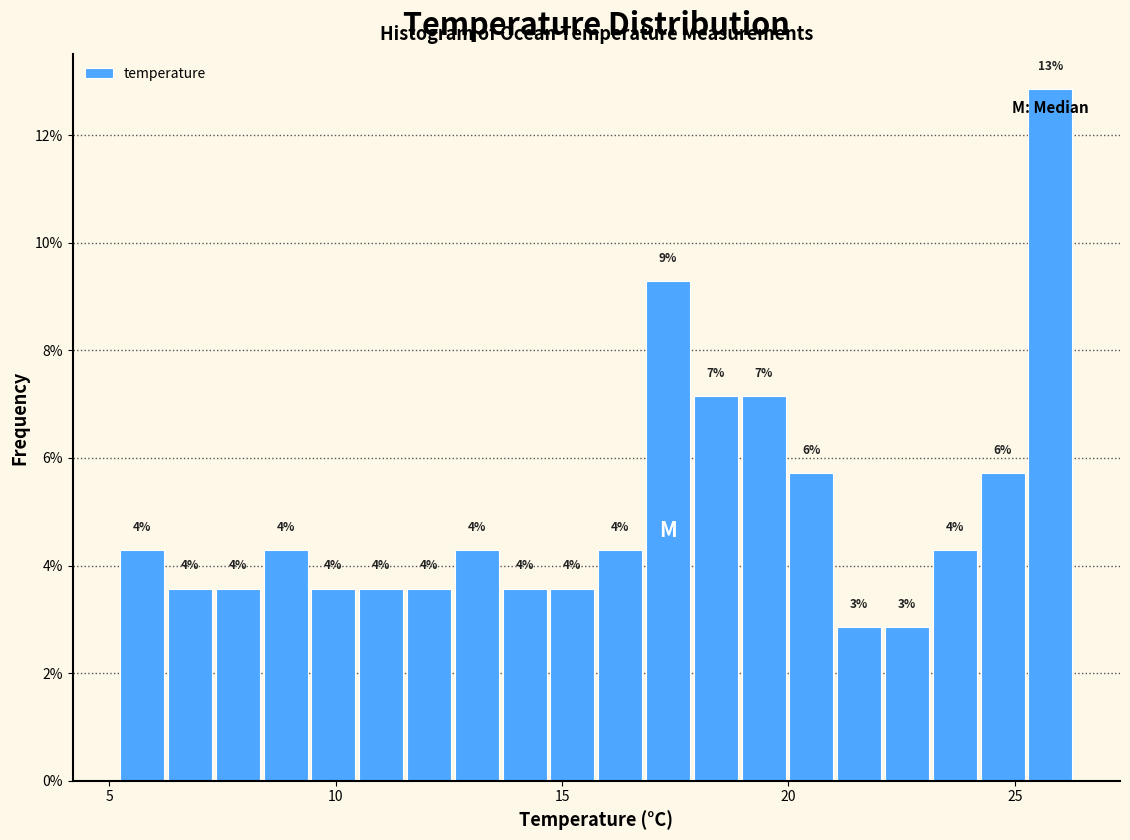

Around what value on the x-axis is the tallest bar? Give the approximate position of its centre, as read against the axis.

26.0